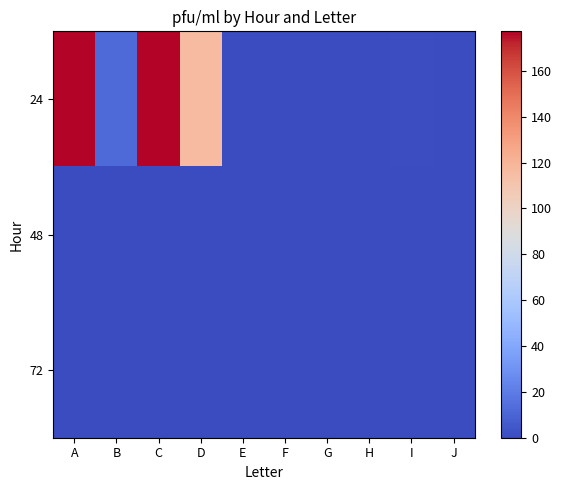

How many series are shown in this chart?

3